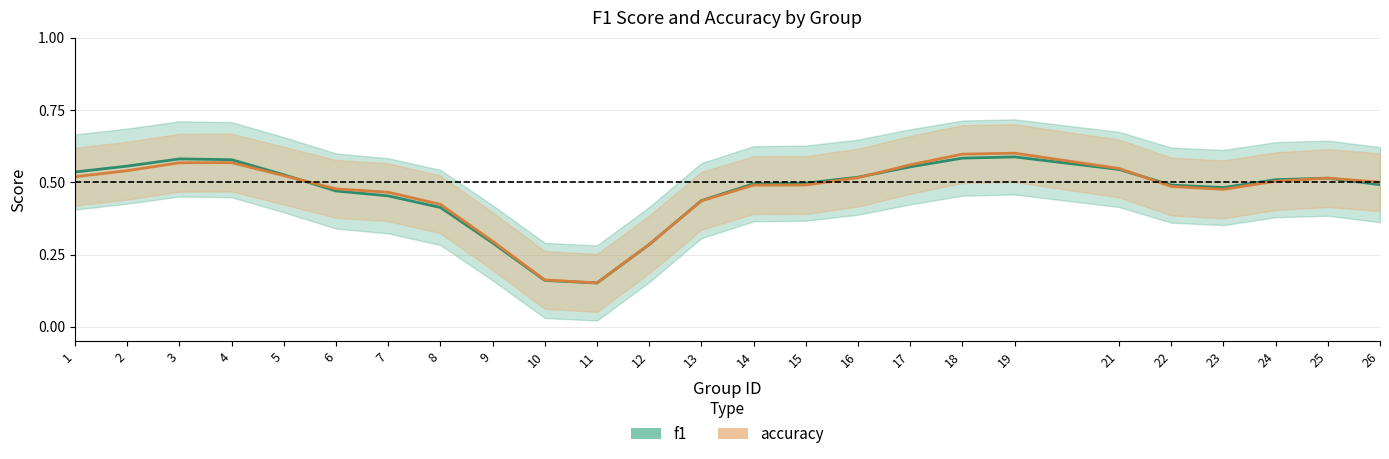

Which series has the largest range (max minus min)?

accuracy